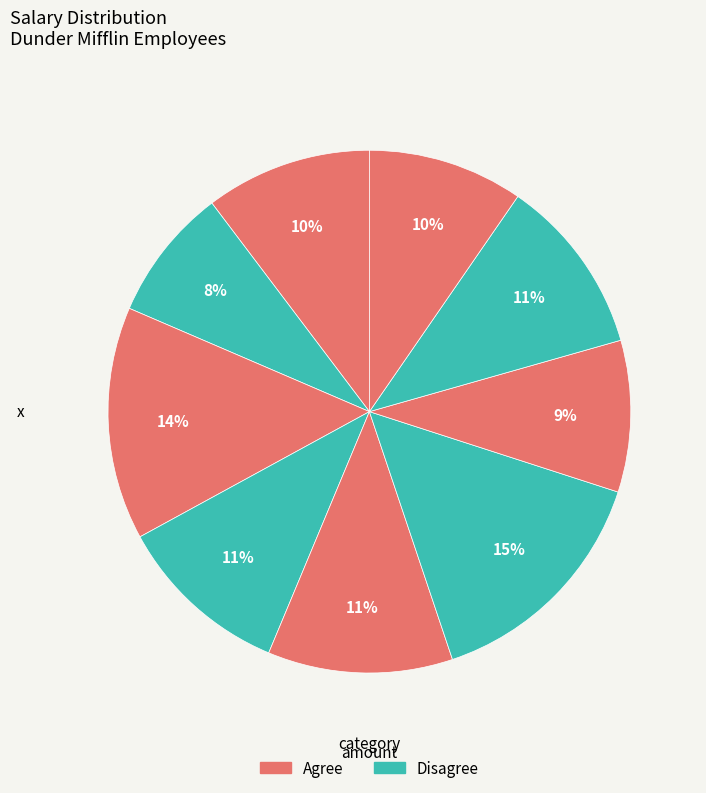

Count the number of slices in the pie.

9